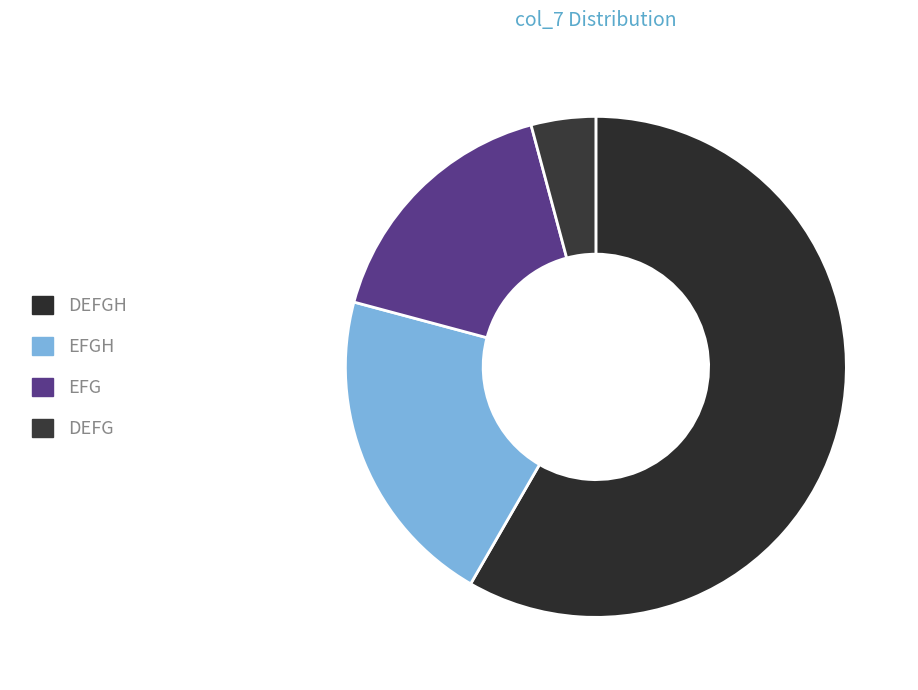

What is the ratio of the value at EFG to the value at EFGH?

0.8